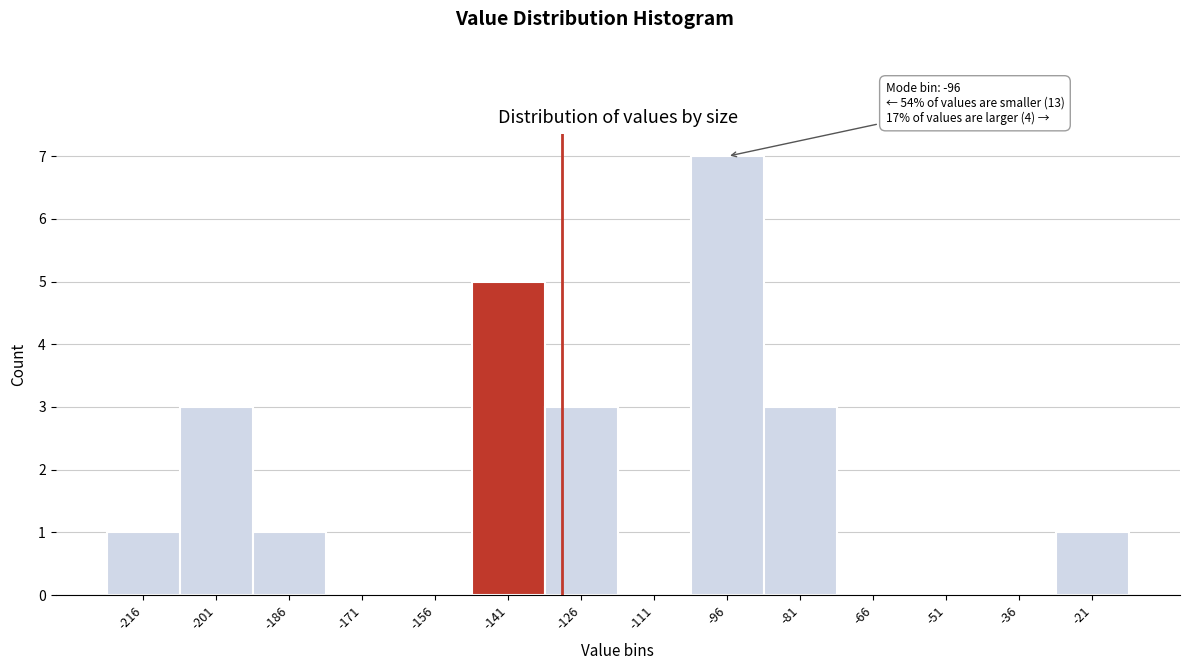

Reading left to right, extract all data points from this chart.

-216=1	-201=3	-186=1	-171=0	-156=0	-141=5	-126=3	-111=0	-96=7	-81=3	-66=0	-51=0	-36=0	-21=1